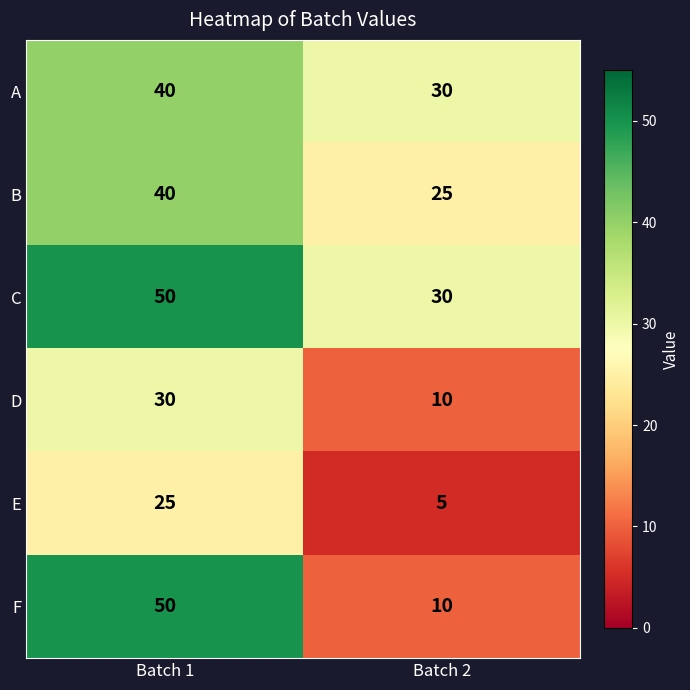

Which series changed the most between Batch 1 and Batch 2?

F